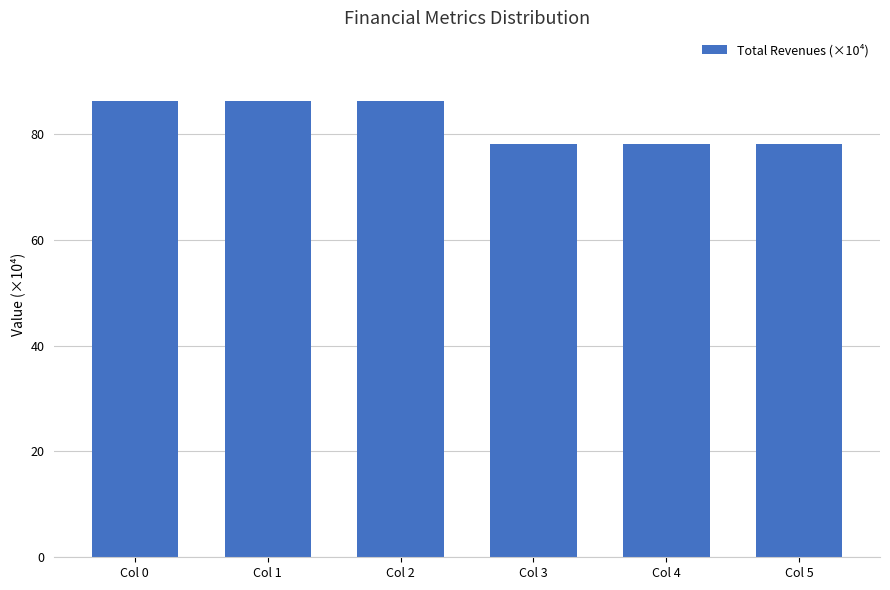

What is the difference between the values at Col 1 and Col 3?

8.1